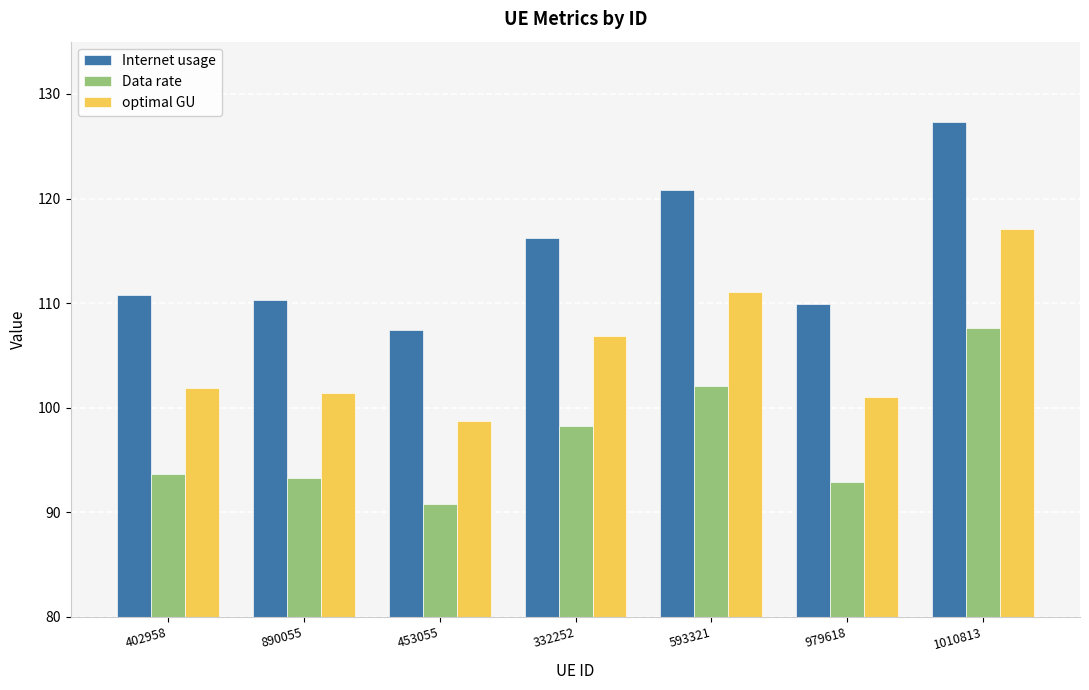

Rank the series at 979618 from highest to lowest value.

Internet usage, optimal GU, Data rate